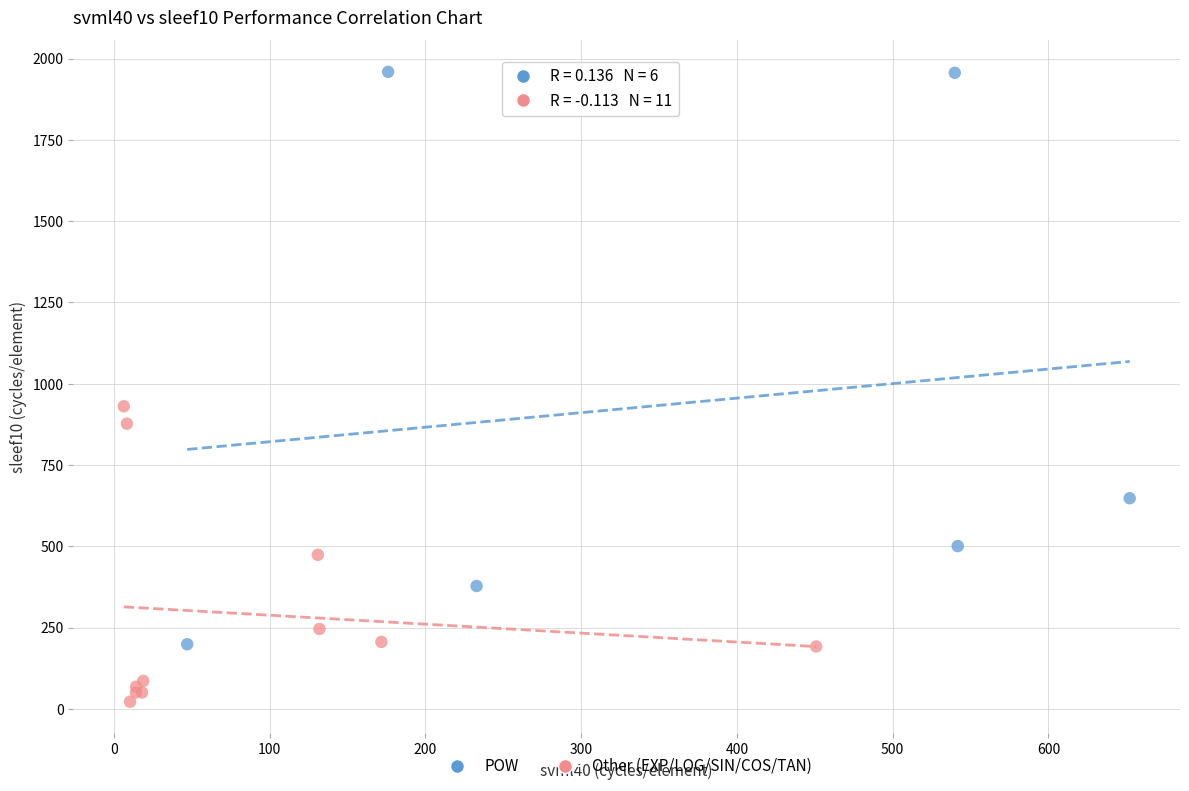

Which series has the widest spread of Y values?

POW